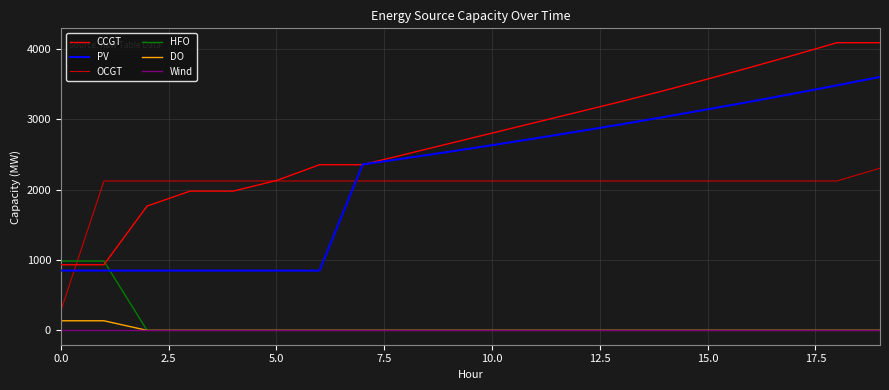

Which series has the largest total across all categories?

CCGT